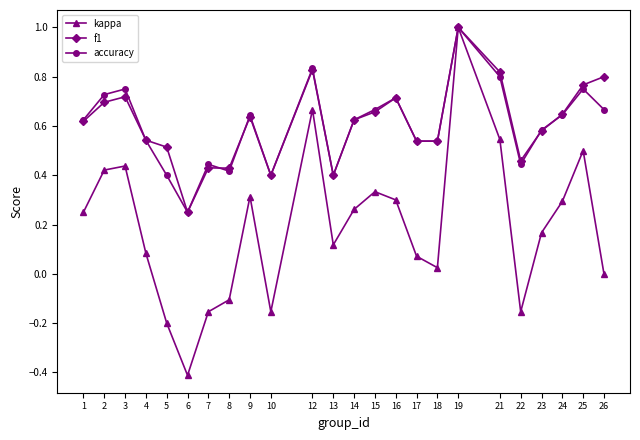

What are all the series names shown in the legend?

kappa, f1, accuracy